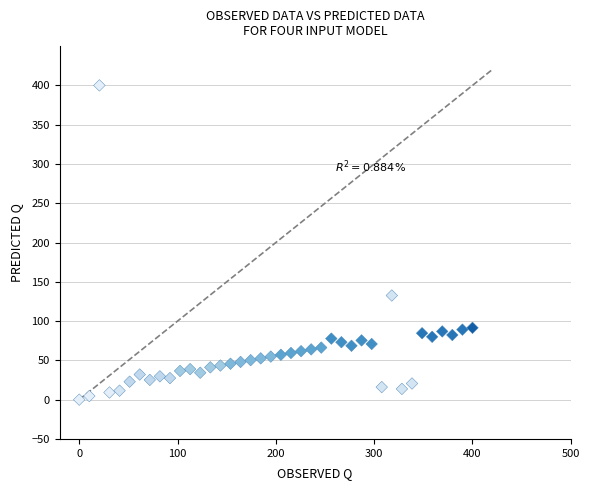

What Y value in the scatter plot is closest to 200?

132.6